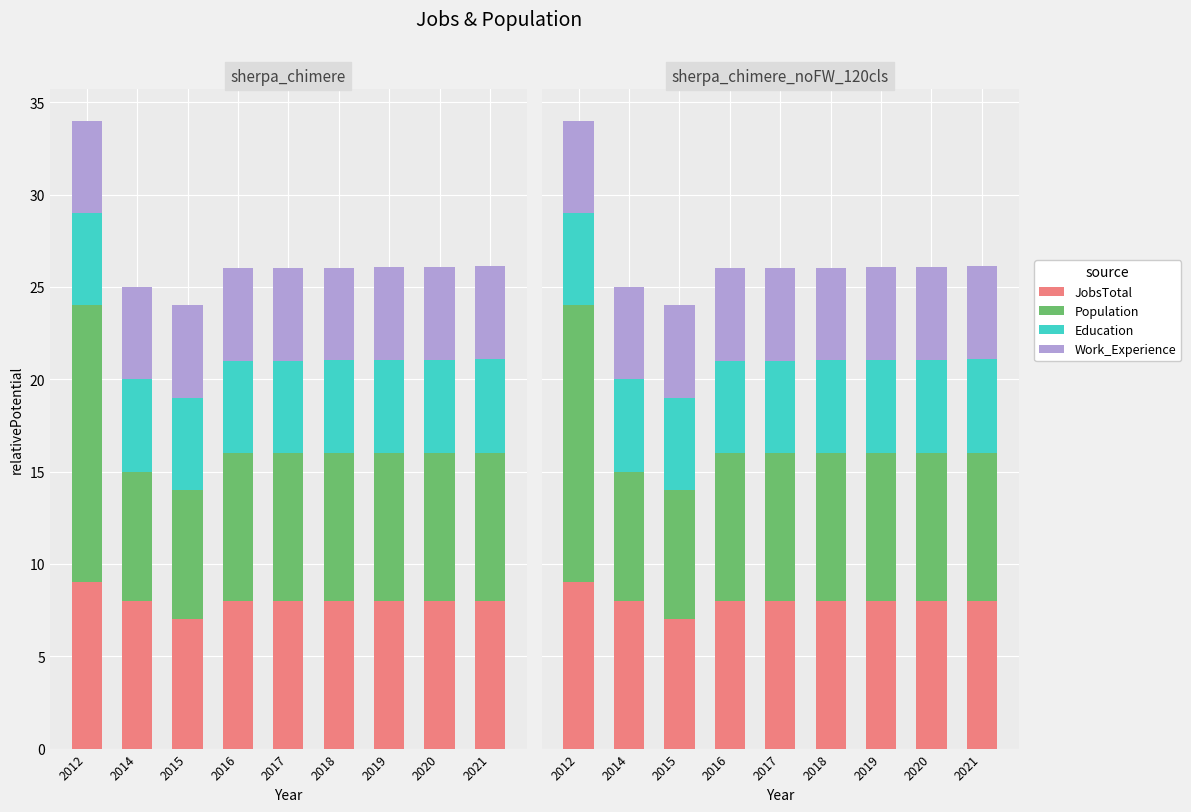

Which category has the highest value in the JobsTotal series?

2012